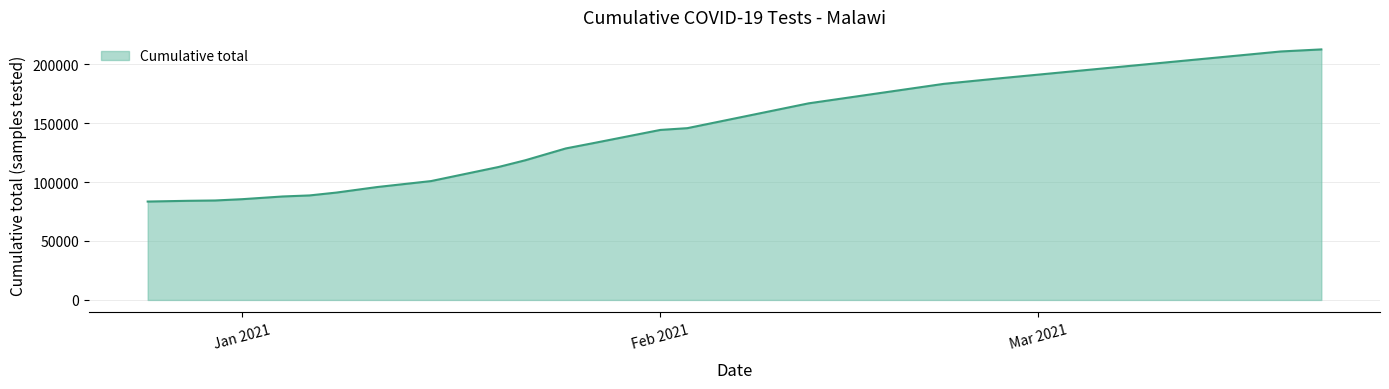

What is the difference between the maximum and minimum values?

129019